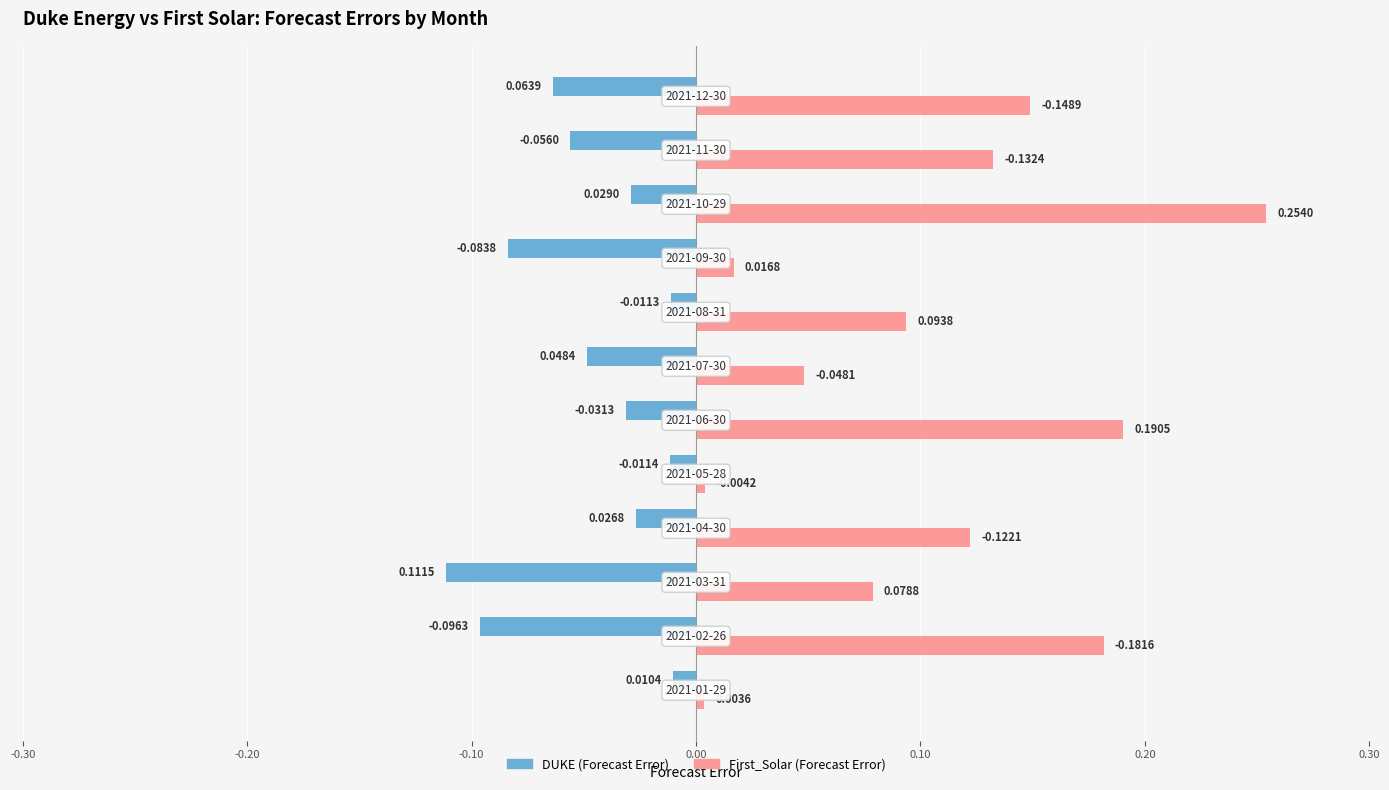

Rank the series by their average value, from lowest to highest.

DUKE (Forecast Error), First_Solar (Forecast Error)